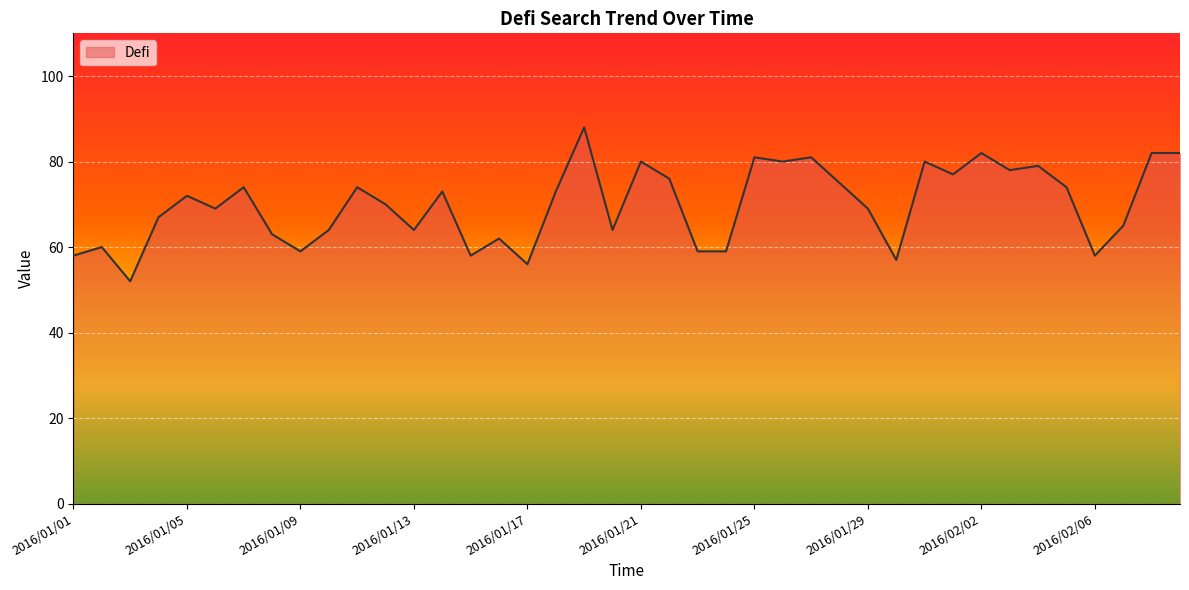

What is the smallest value displayed?

52